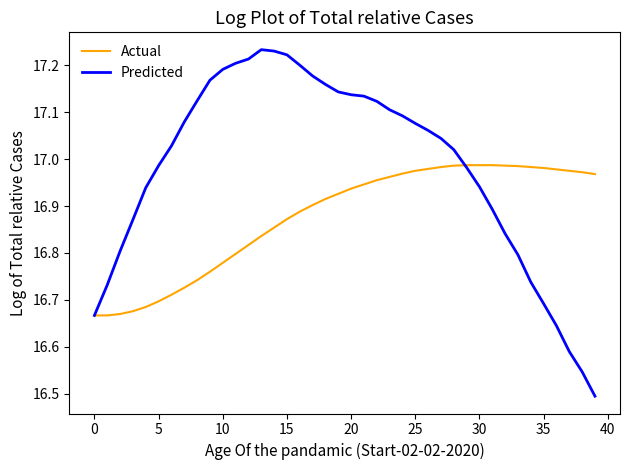

How many lines are shown in the chart?

2